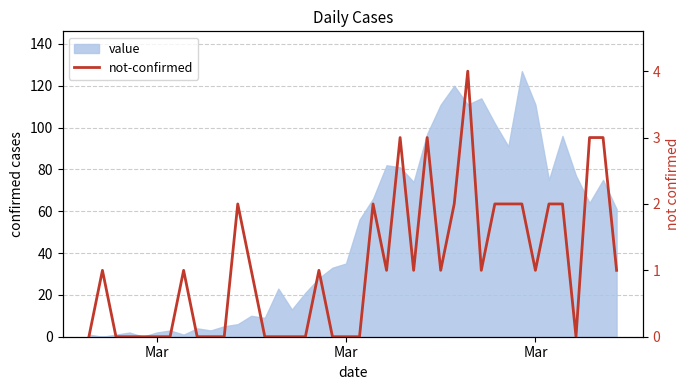

The value at 14 is -3. True or false?

False